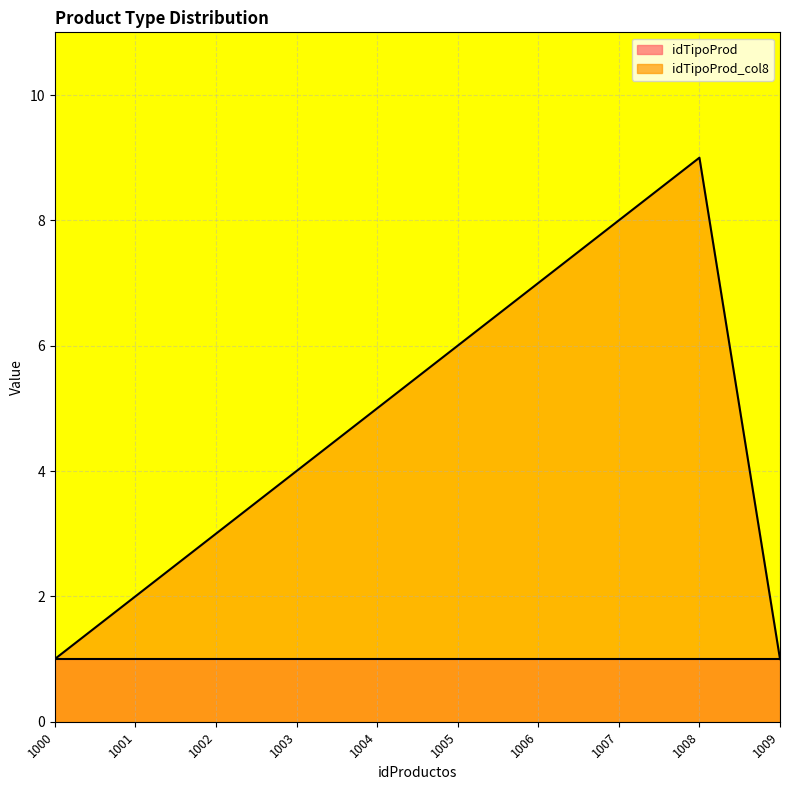

Rank the categories by value from lowest to highest.

1000, 1009, 1001, 1002, 1003, 1004, 1005, 1006, 1007, 1008